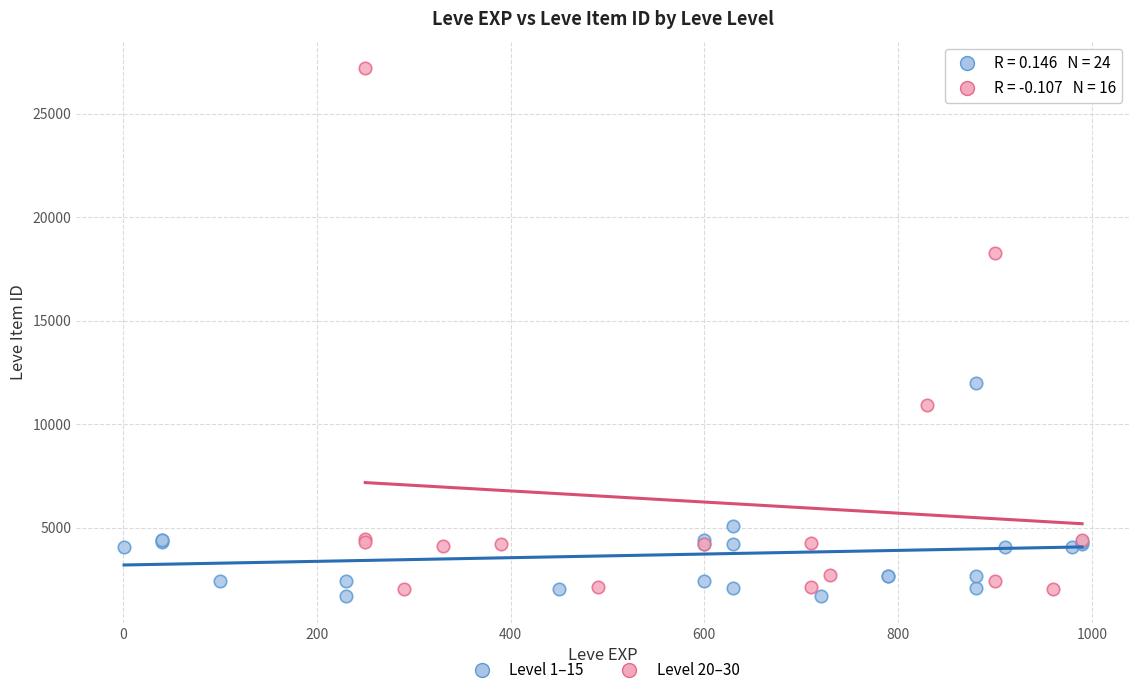

Which series reaches the maximum Y coordinate?

Level 20–30